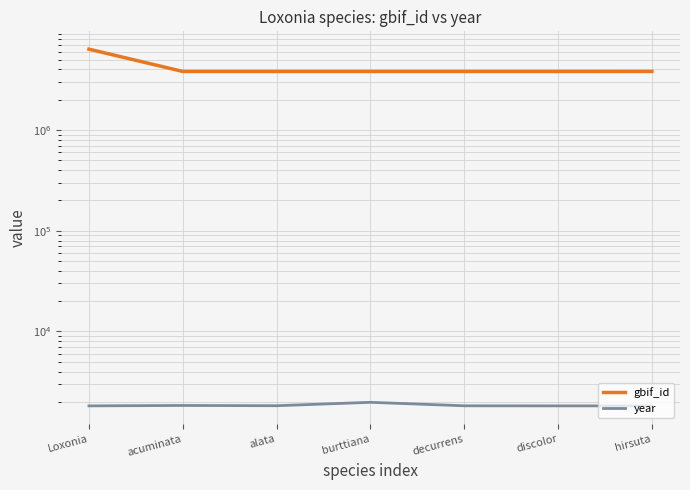

The gbif_id series shows 5791729 at decurrens. True or false?

False